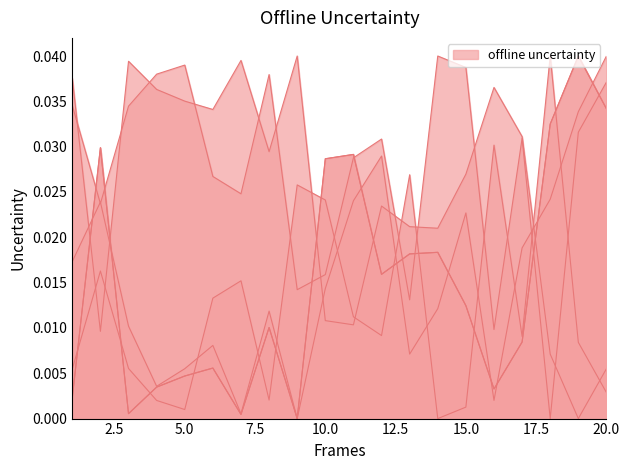

The value of Back area at 15 is 0.0. True or false?

True